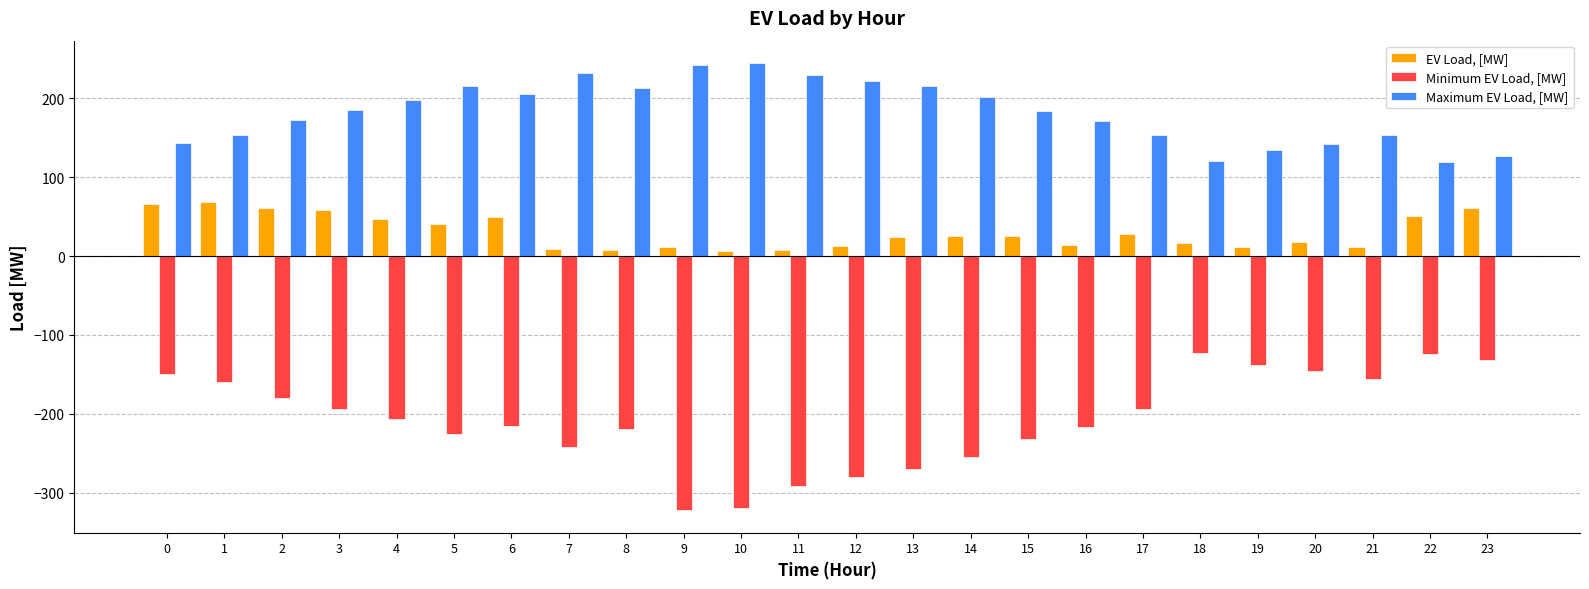

What is the maximum value shown in the chart?

244.6